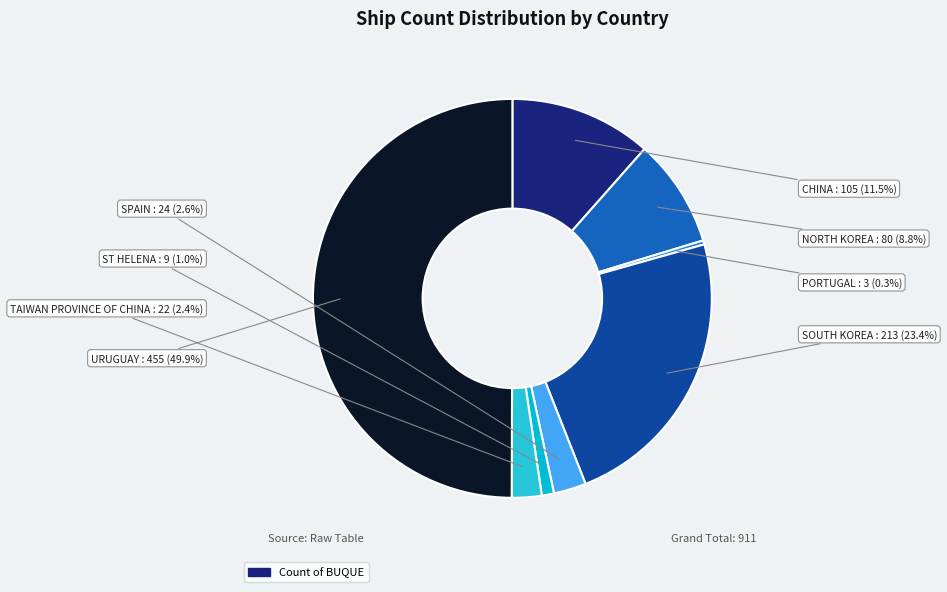

Which category has the smallest portion of the pie?

PORTUGAL